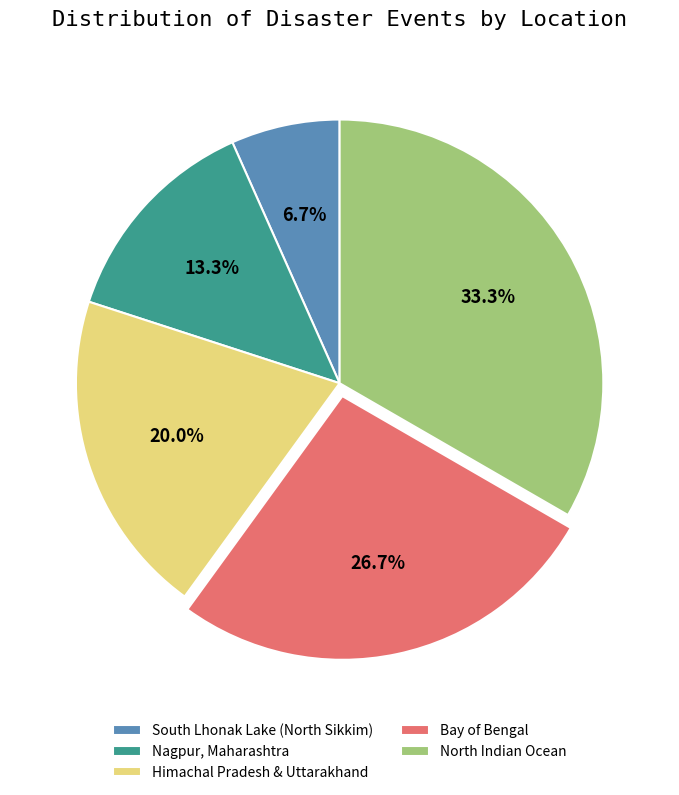

To the nearest percent, what is the average slice percentage?

20%